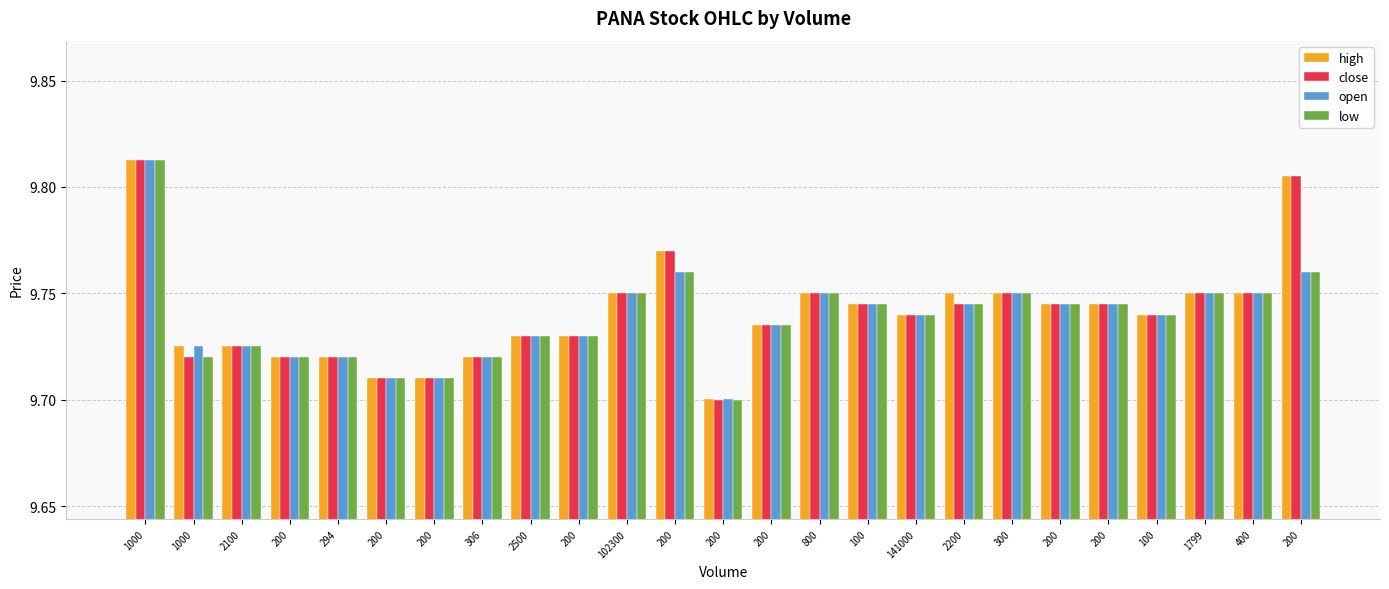

What is the highest value of the low series?

9.8